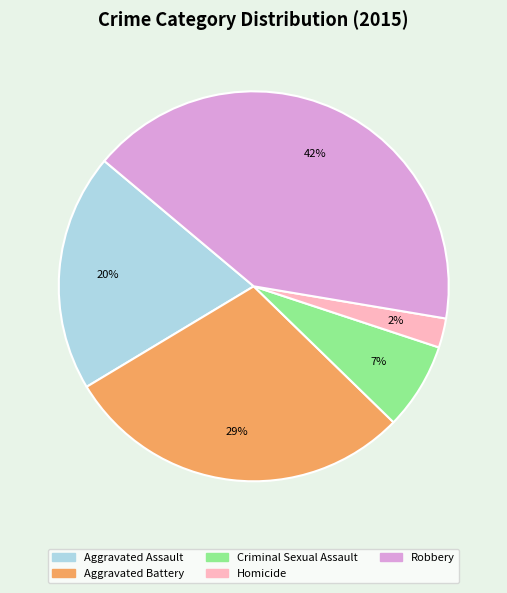

Count the number of slices in the pie.

5